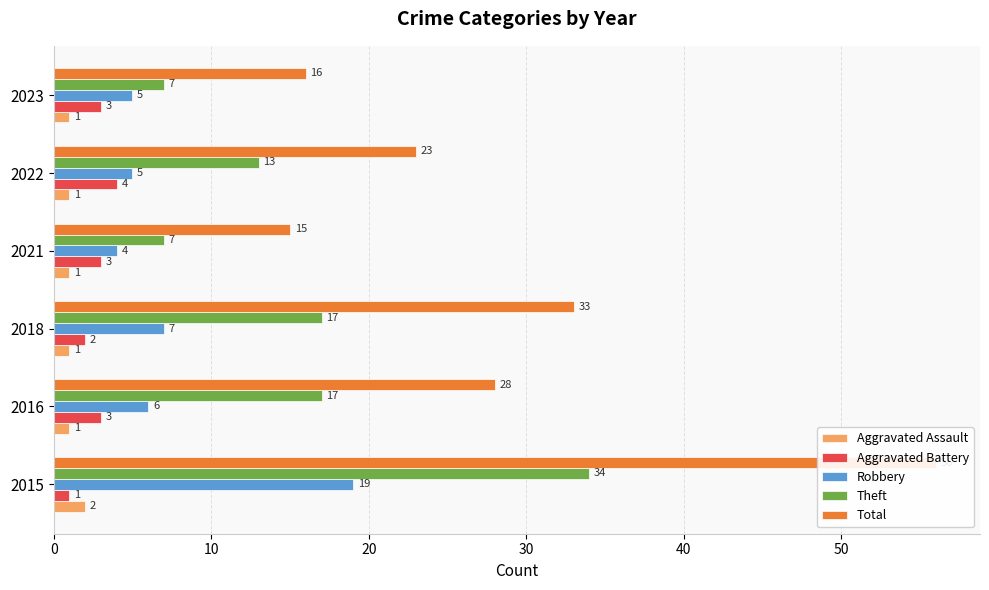

At how many categories does at least one series exceed 17?

4